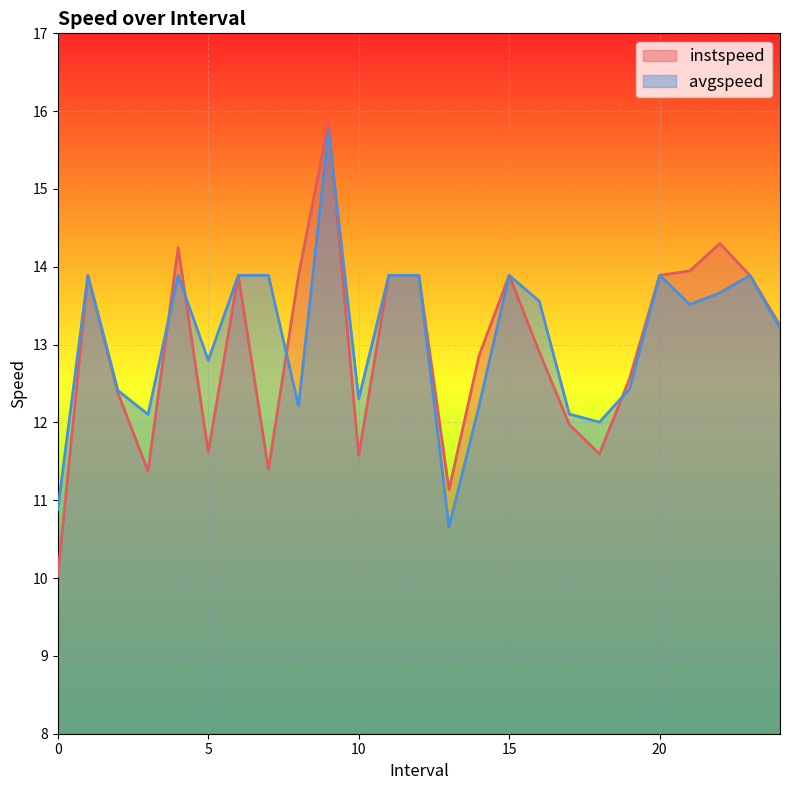

At which label does avgspeed reach its minimum?

13.0